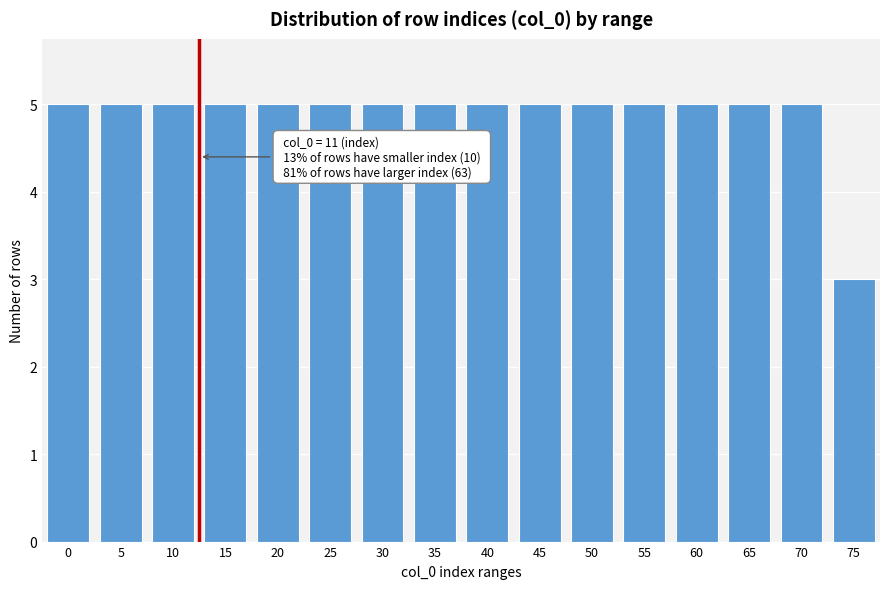

Reading left to right, list all the values displayed in this chart.

5	5	5	5	5	5	5	5	5	5	5	5	5	5	5	3